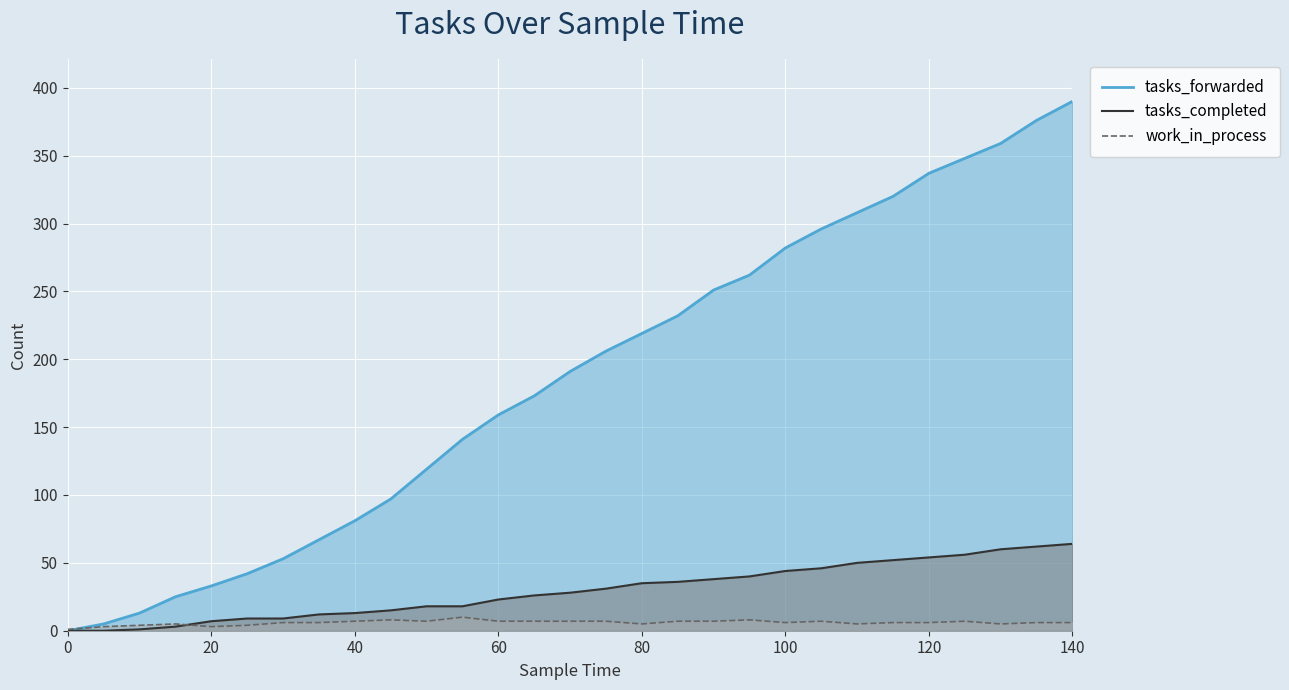

Which has a higher value, 25 or 45?

45